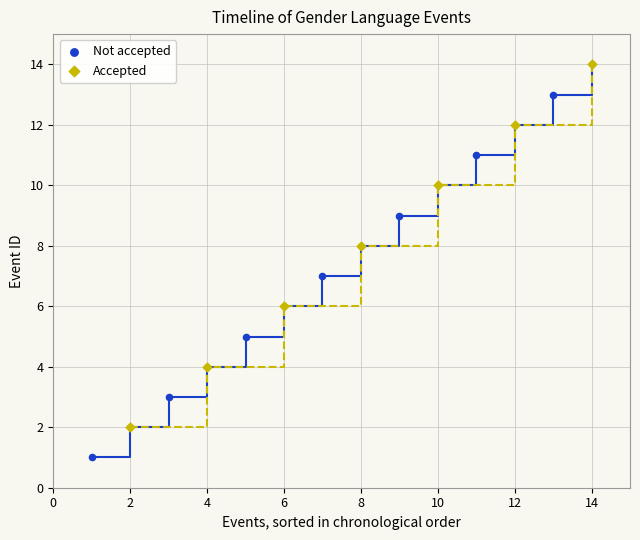

Which series reaches the minimum Y coordinate?

Not accepted